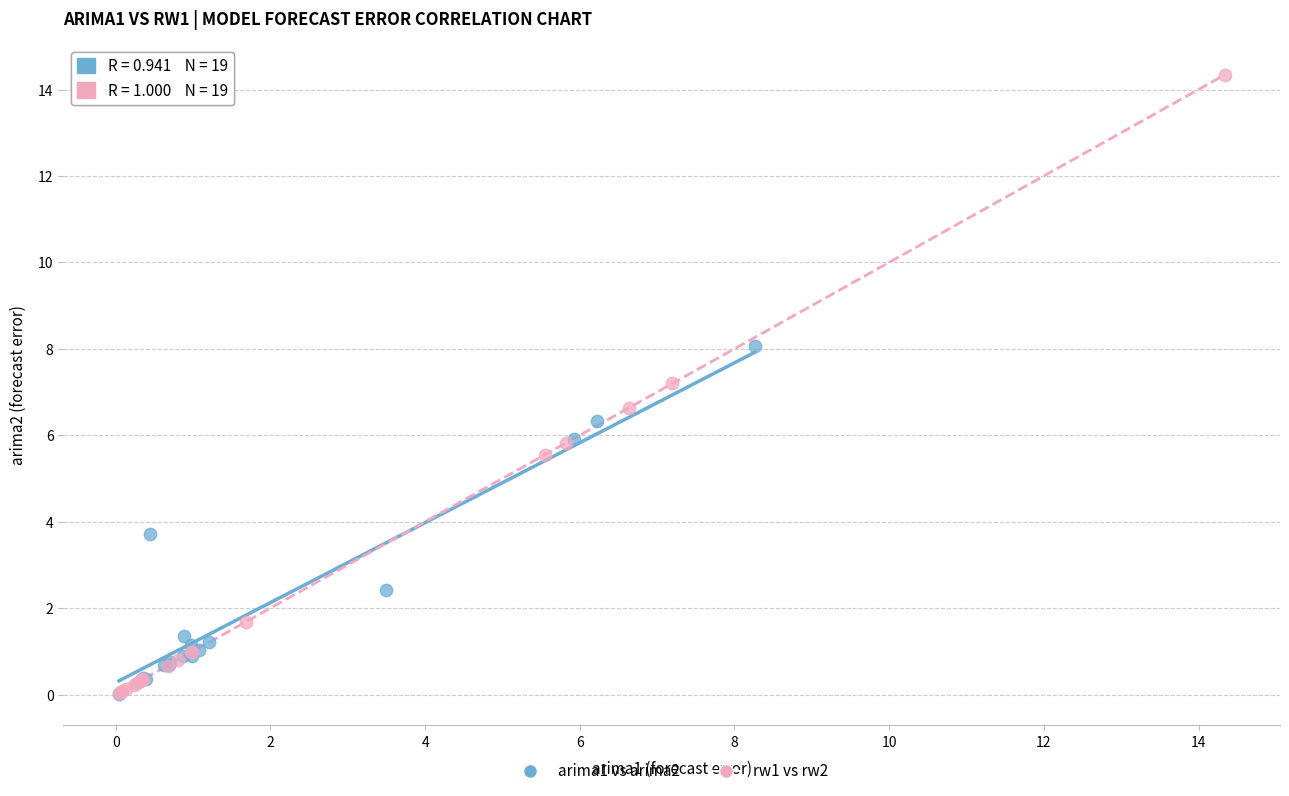

What are all the series names shown in the legend?

arima1 vs arima2, rw1 vs rw2